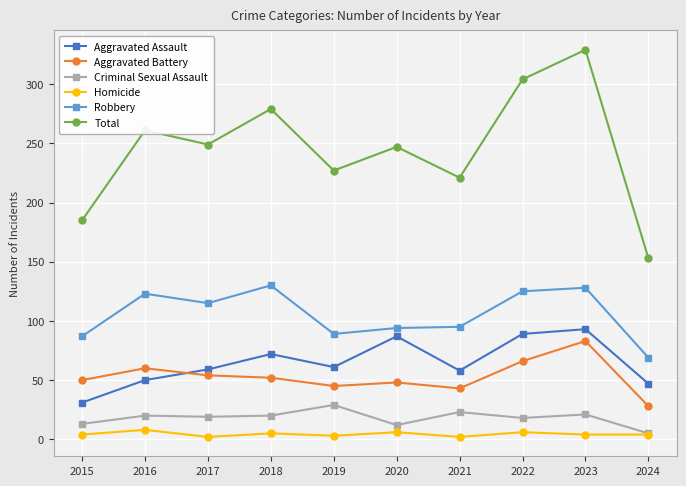

True or false: Robbery and Criminal Sexual Assault intersect in this chart.

False